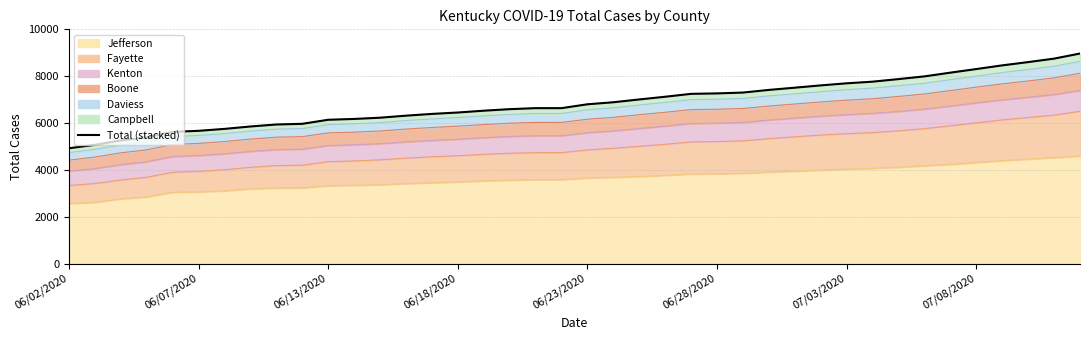

Does the chart have visible grid lines?

Yes